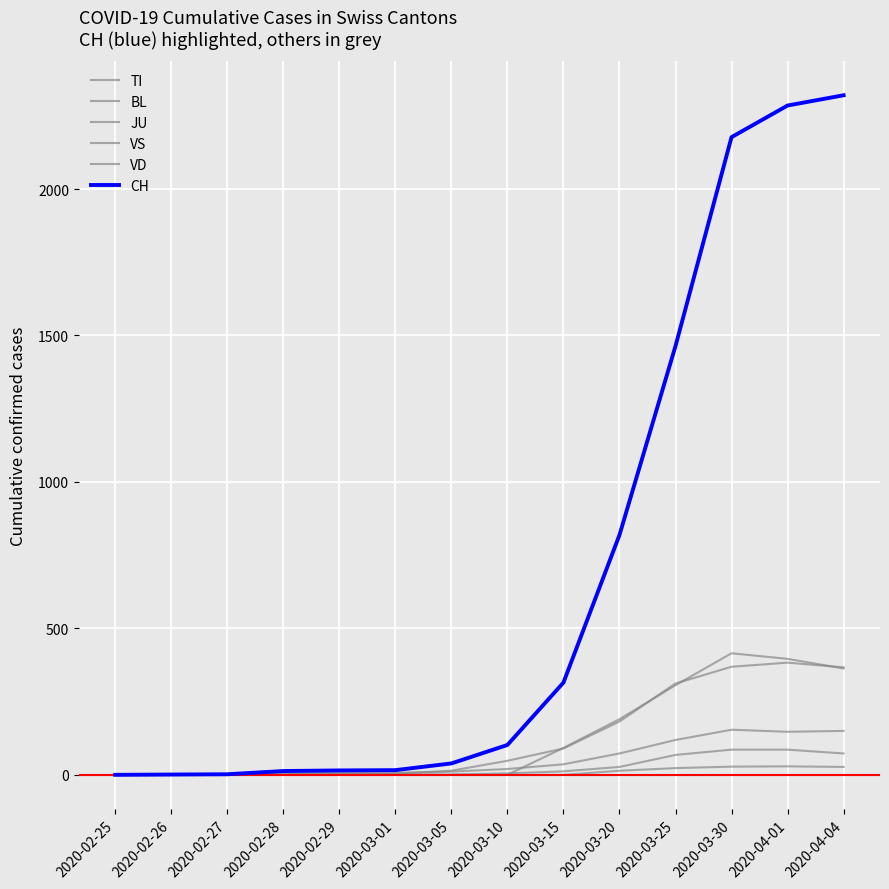

How many lines are shown in the chart?

6